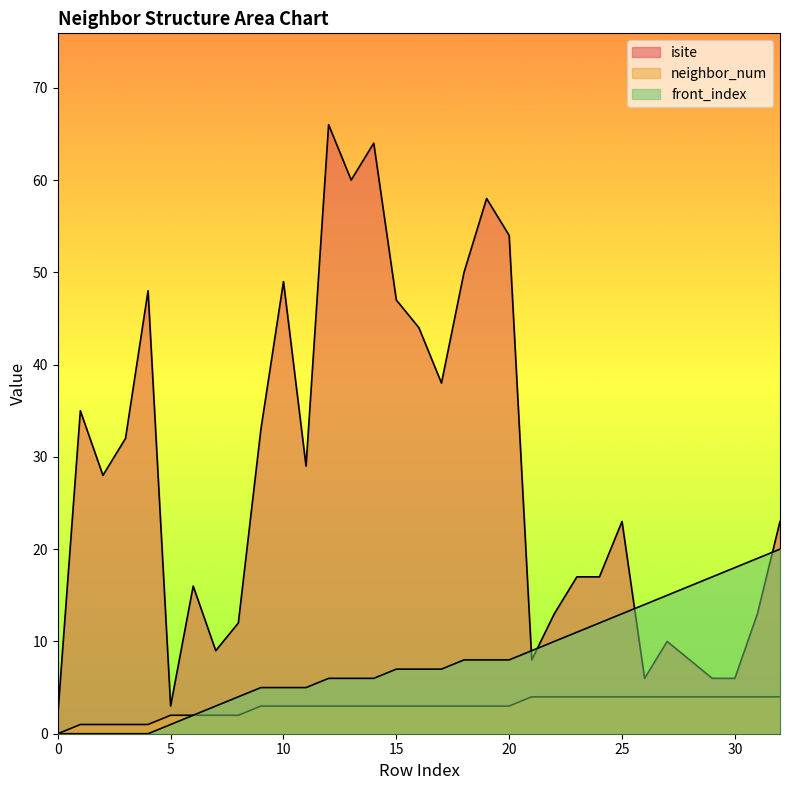

True or false: neighbor_num and front_index cross at least once.

False